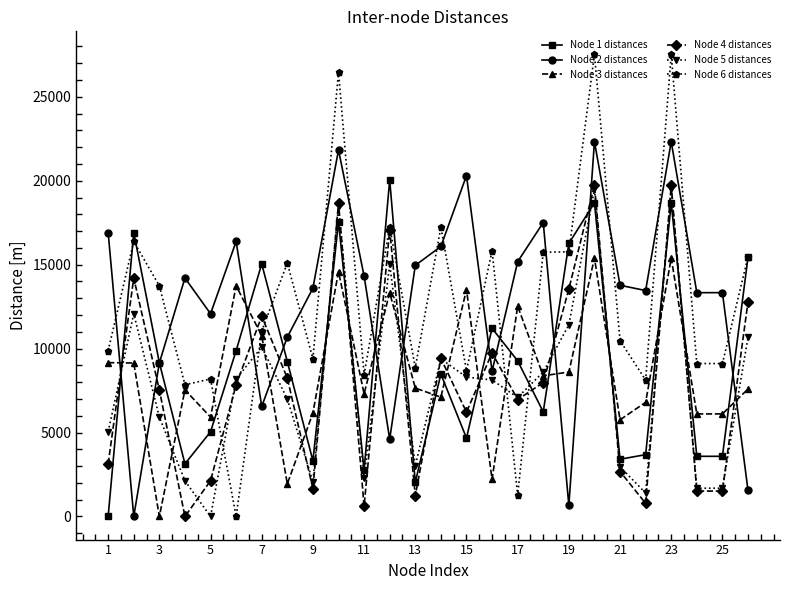

After their last crossing, which series has the higher values: Node 3 distances or Node 4 distances?

Node 4 distances